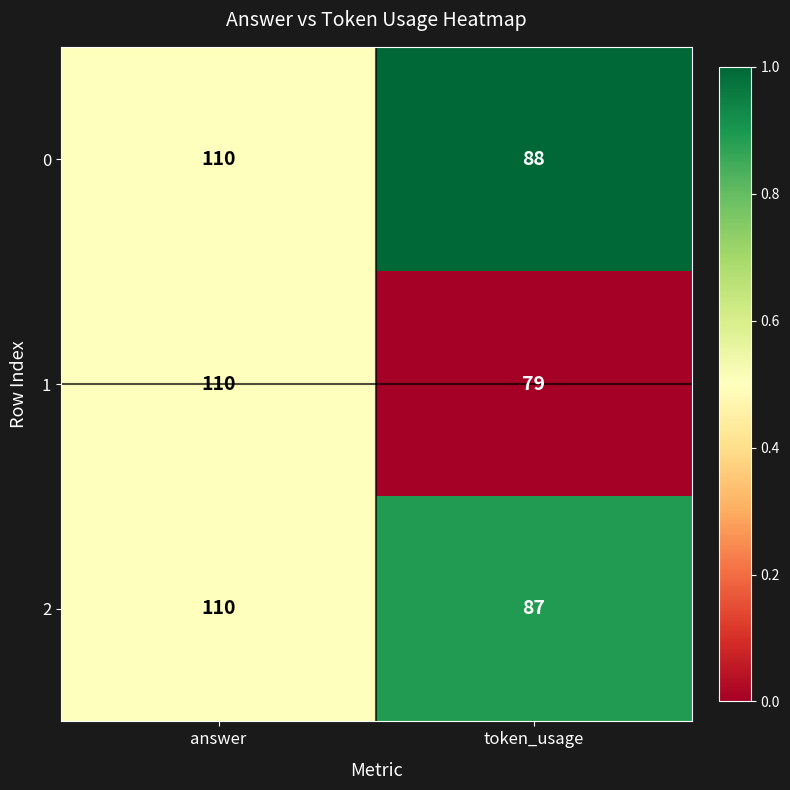

What is the difference between the highest and lowest values at token_usage?

9